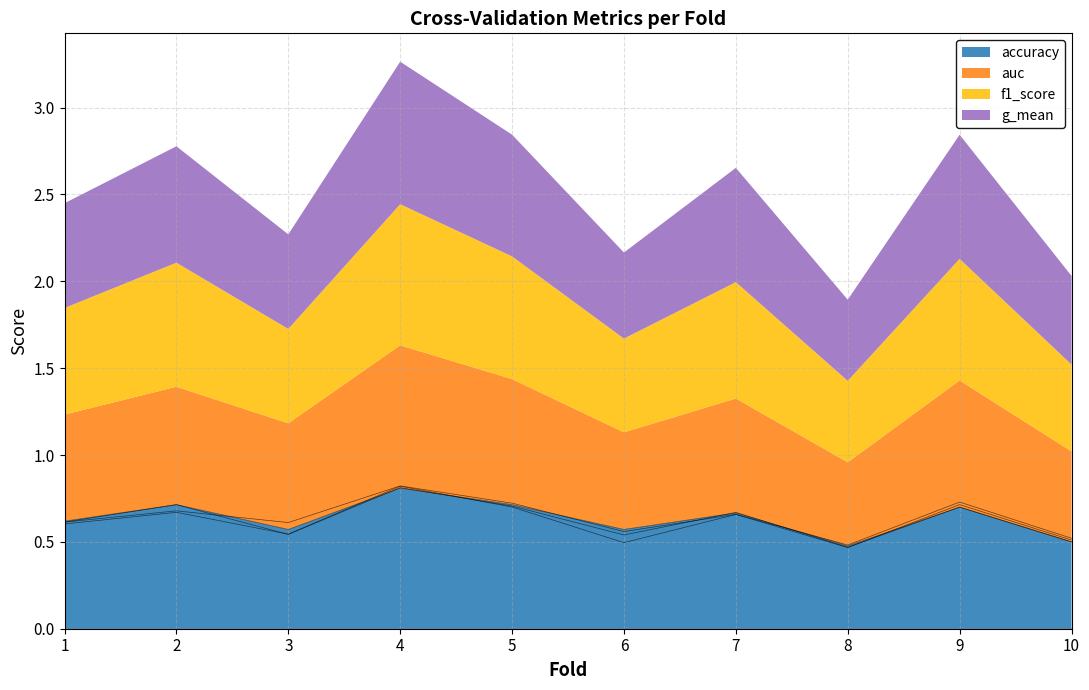

Rank the series by their maximum value, from highest to lowest.

auc, g_mean, f1_score, accuracy